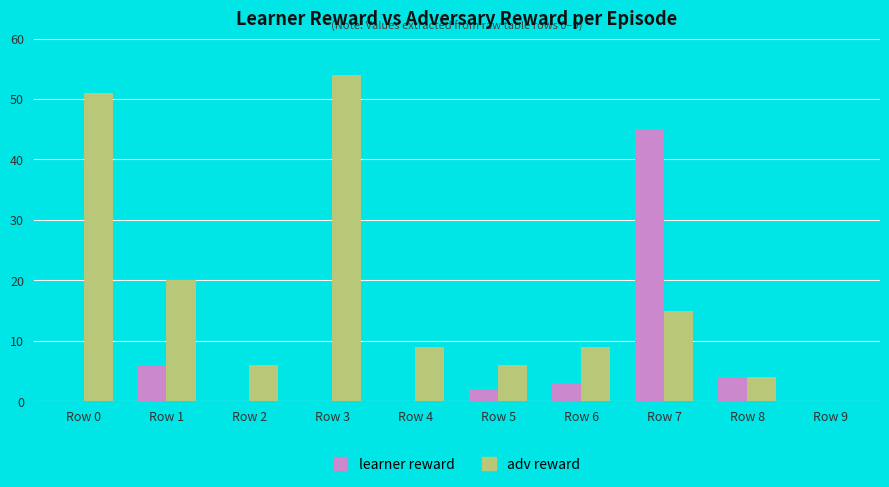

True or false: adv reward has a value of 15 at Row 4.

False